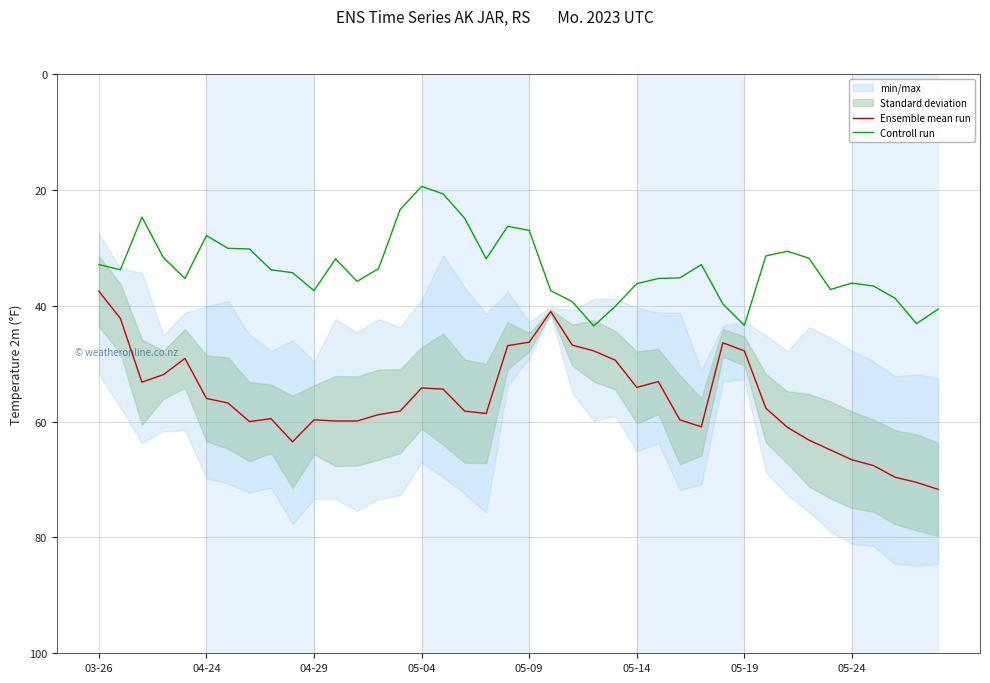

The value of Controll run at 05-09 is 5.4. True or false?

False